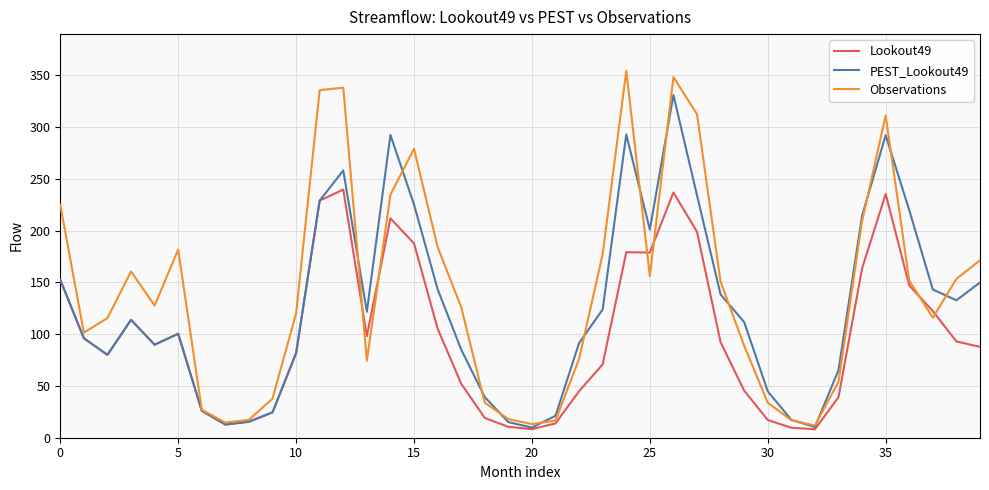

What is the average value of the PEST_Lookout49 series?

126.2